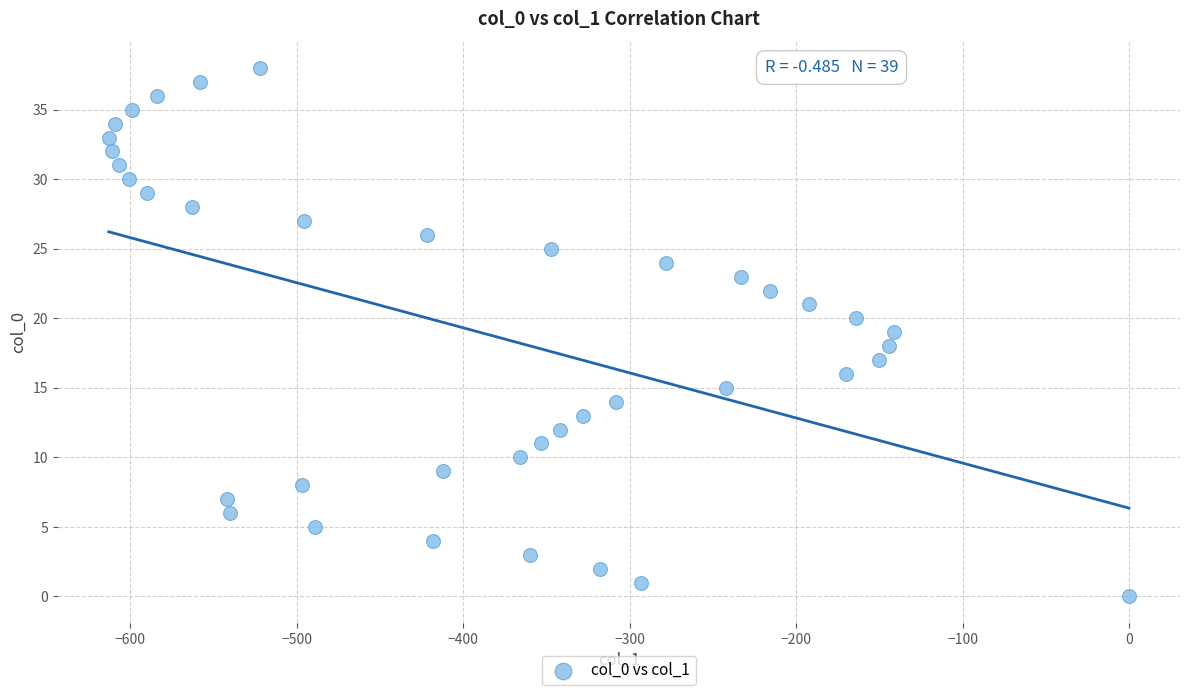

What is the range of Y values (max minus min)?

38